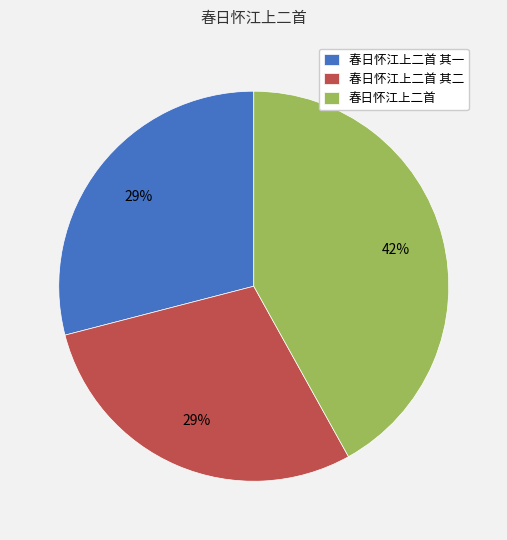

Between 春日怀江上二首 and 春日怀江上二首 其一, which is larger?

春日怀江上二首